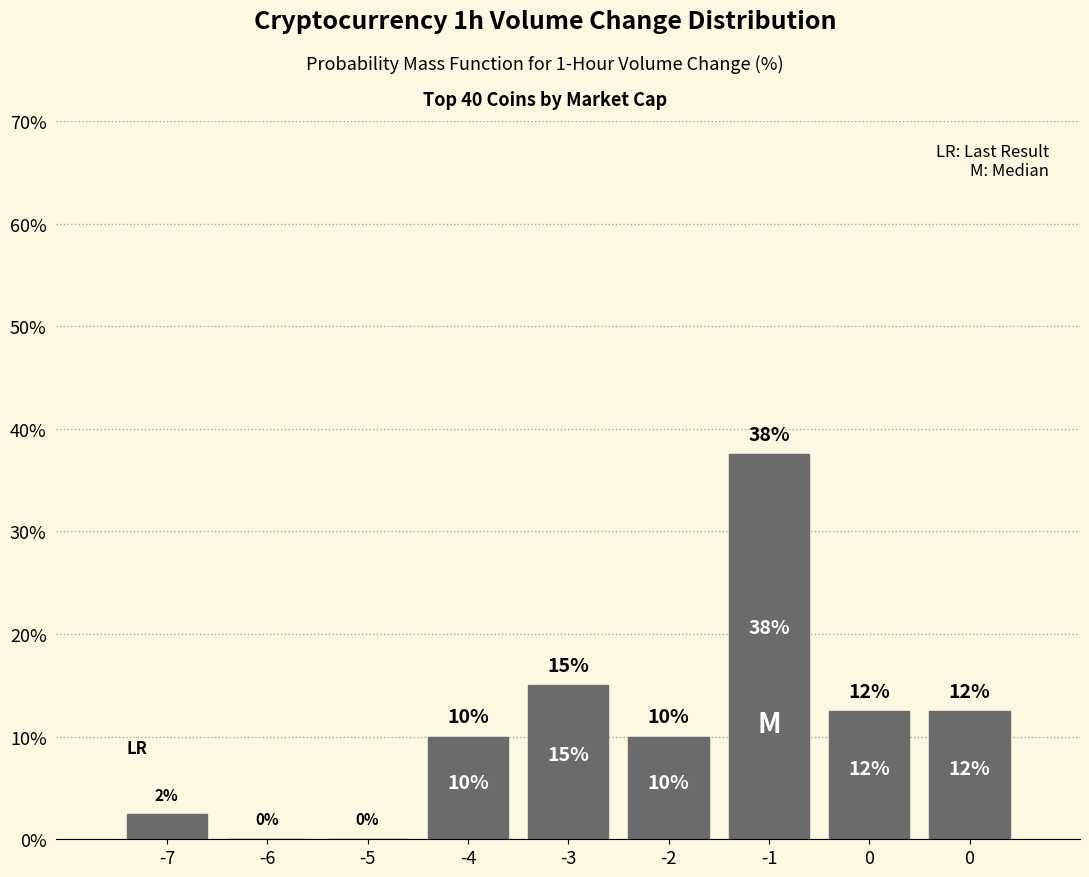

Count the number of data series in this chart.

1